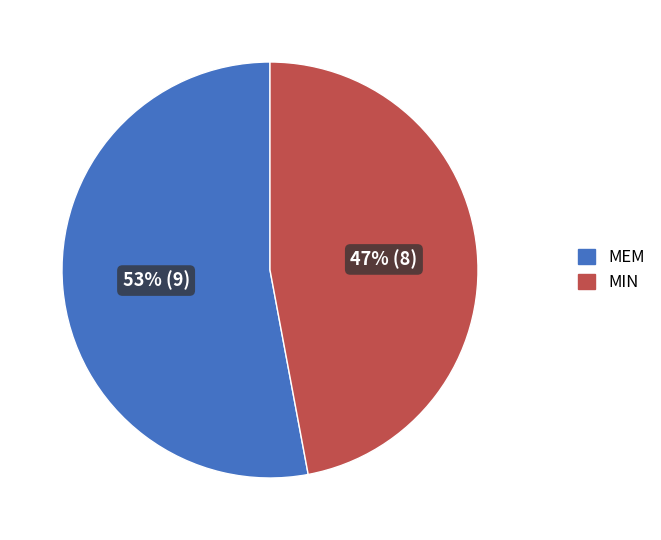

What is the smallest slice in the pie chart?

MIN